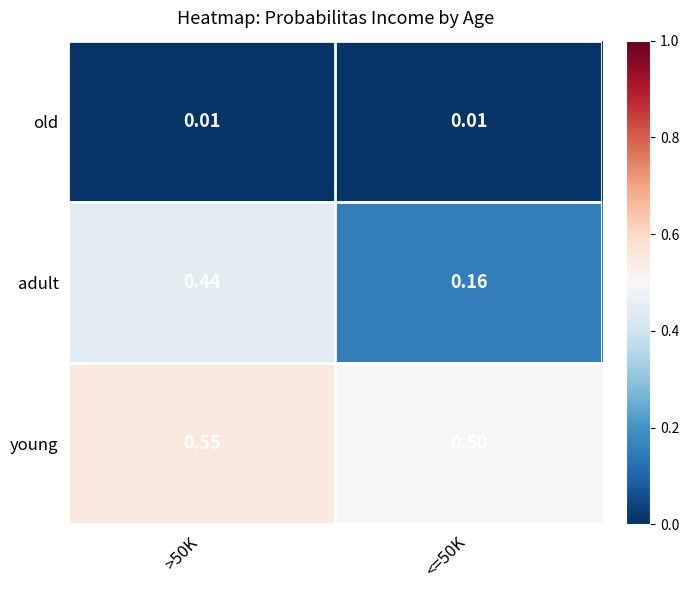

At which category is the sum across all series the highest?

>50K